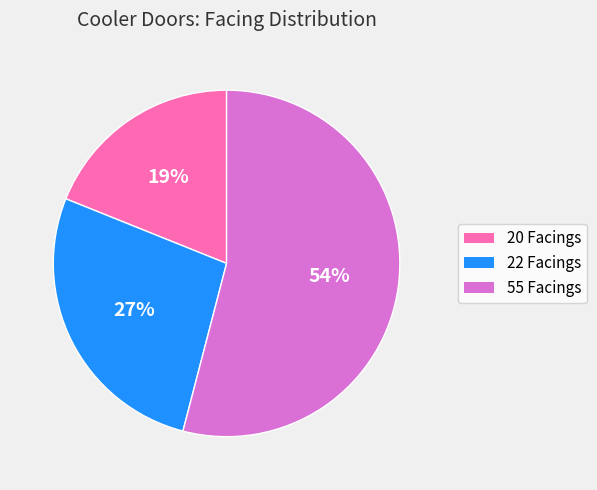

What percentage is the 55 Facings slice, to the nearest percent?

54%